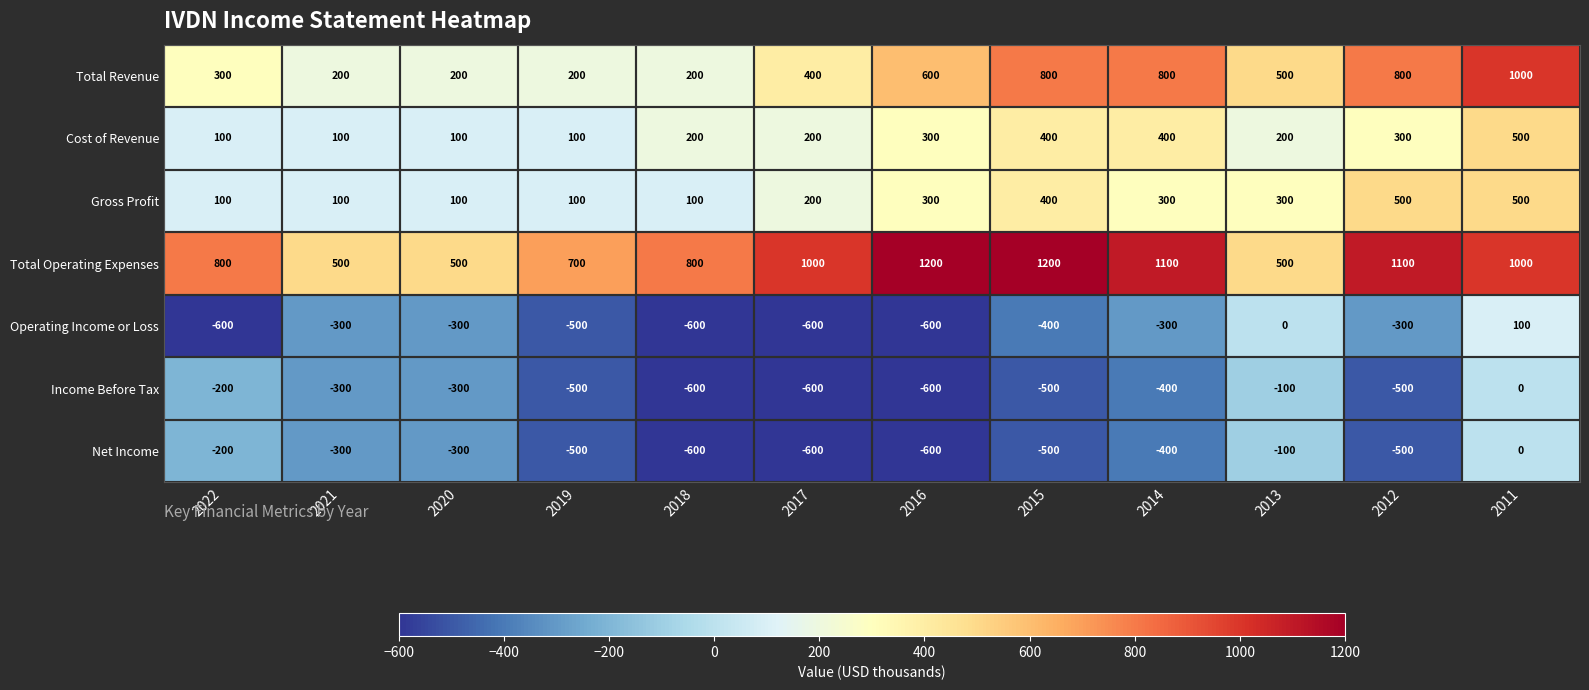

What is the sum of all Total Revenue values?

6000